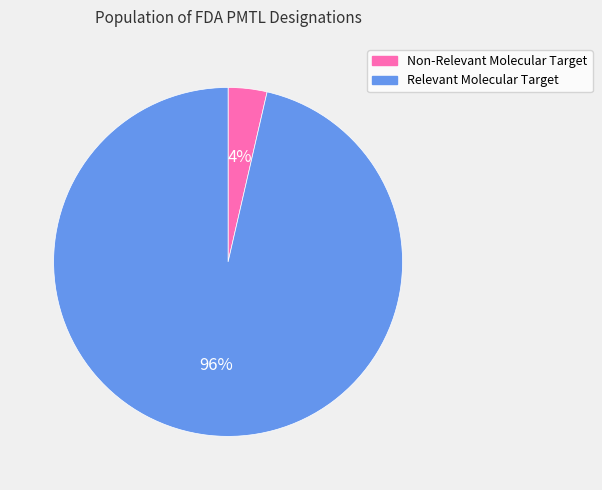

How many slices are in this pie chart?

2